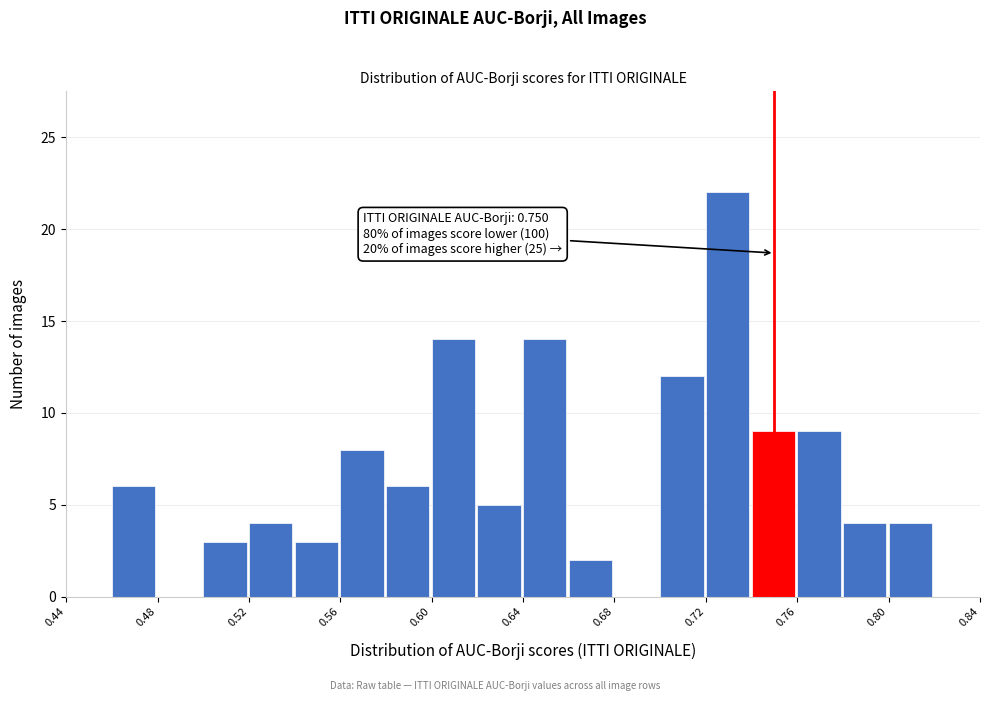

Which range on the x-axis has the tallest bar?

0.72 to 0.74